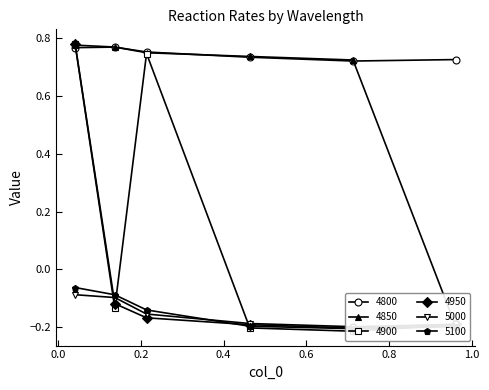

How many times do 5100 and 4950 cross each other?

2